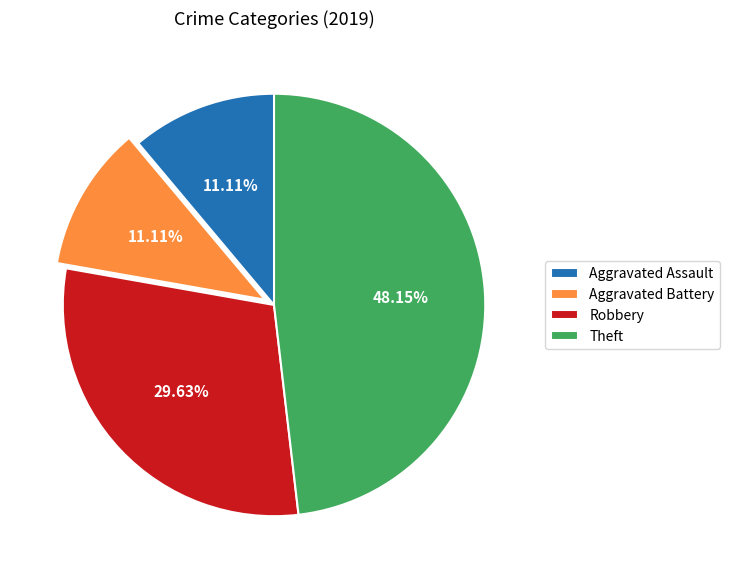

To the nearest percent, what portion does Aggravated Assault represent?

11%